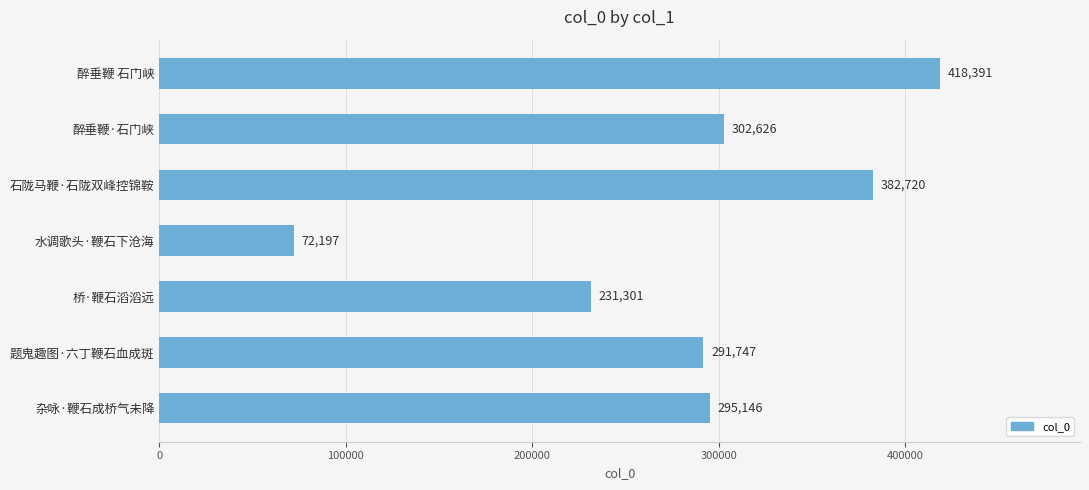

What is the maximum value shown in the chart?

418391